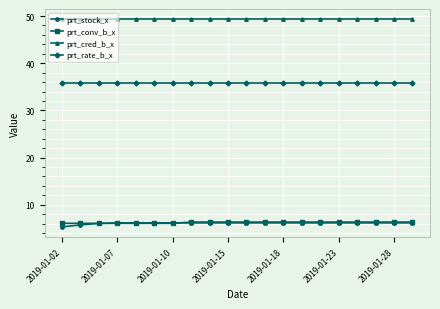

What is the value of the prt_stock_x point at the 1st from the left?

5.3